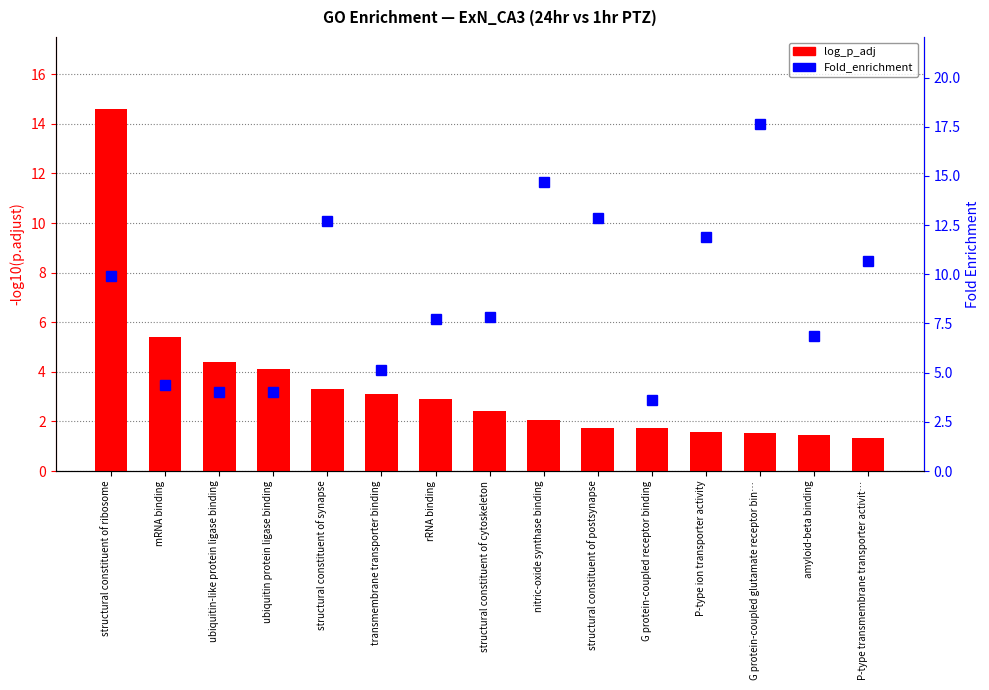

List the series in order of their overall mean, highest first.

Fold_enrichment, log_p_adj